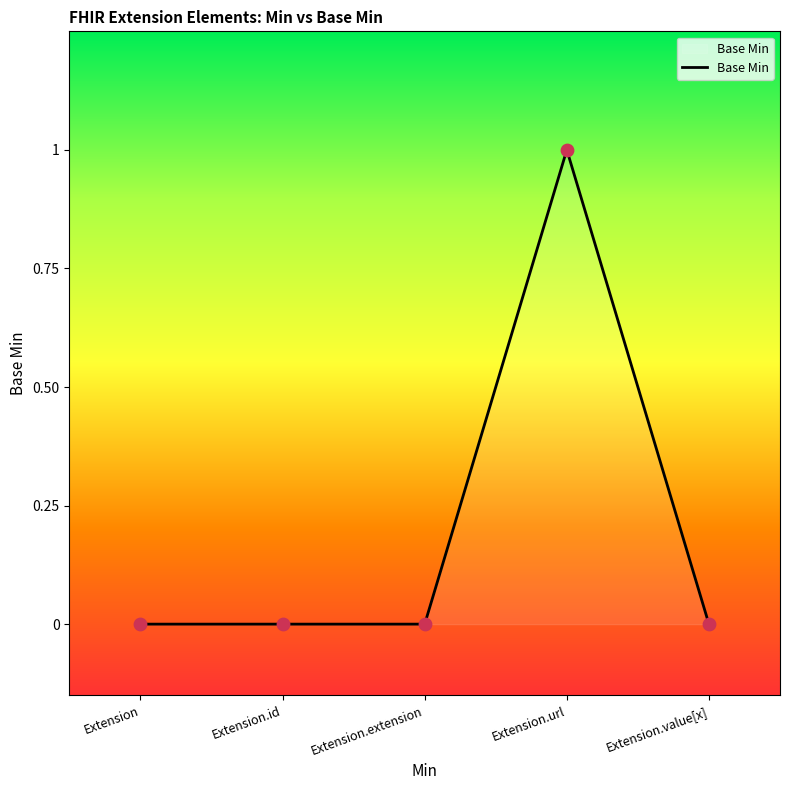

Which has a higher value, Extension.url or Extension.value[x]?

Extension.url